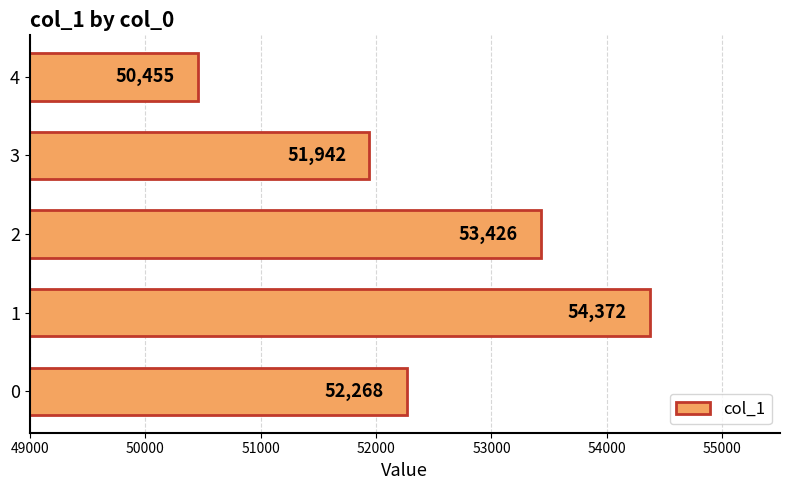

What is the average value?

52493